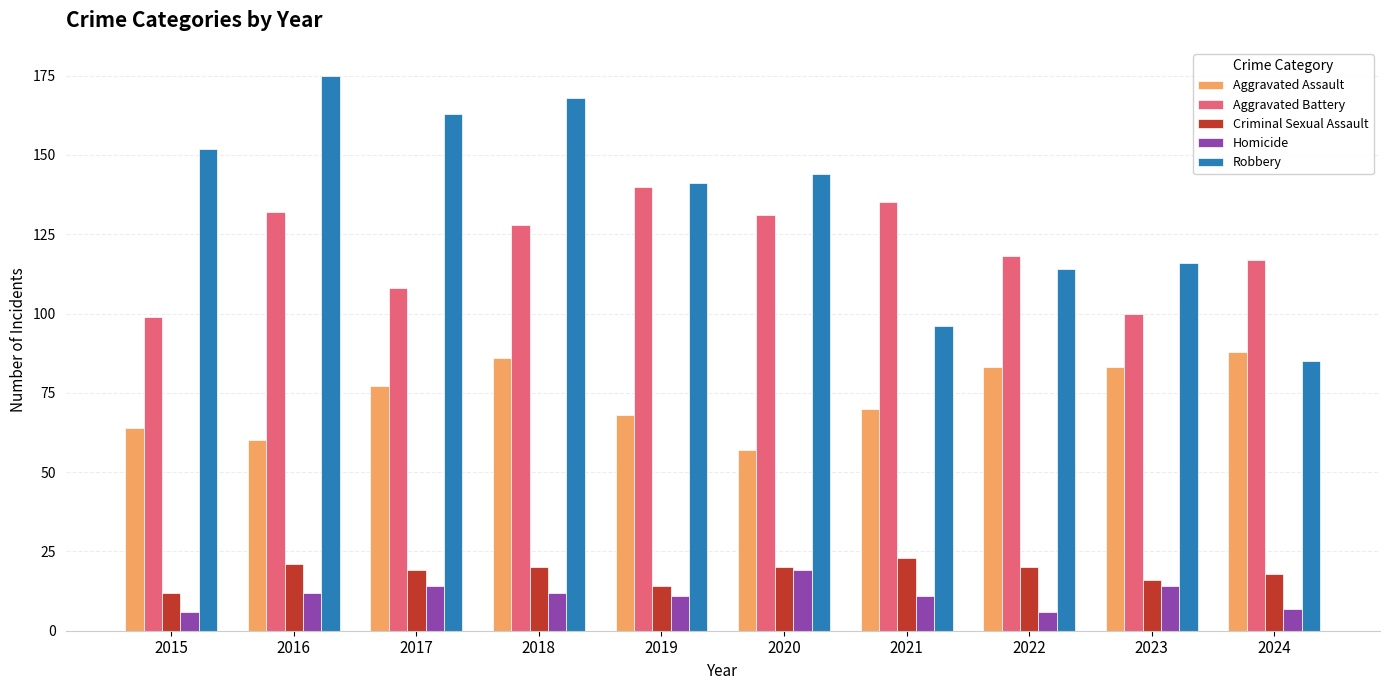

What is the average value of the Robbery series?

135